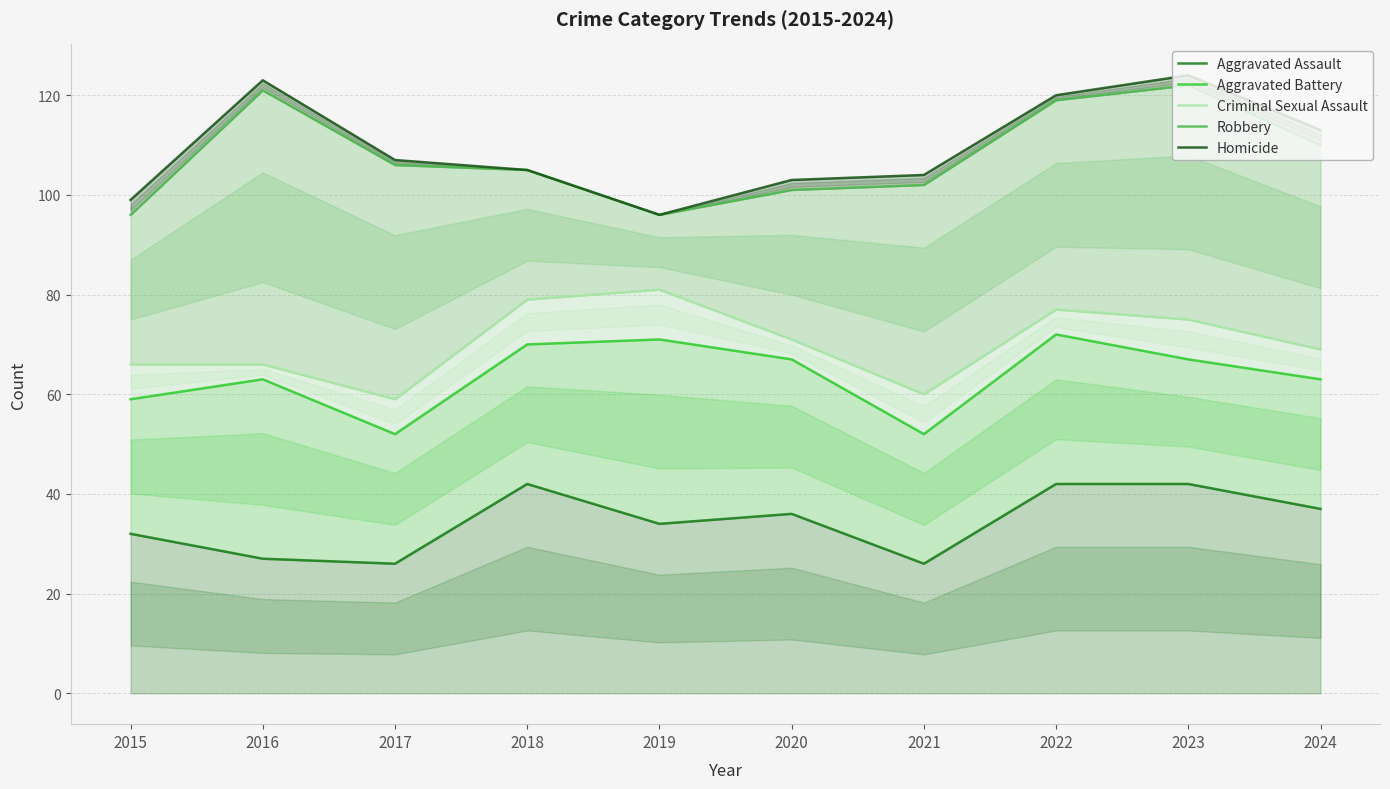

In Aggravated Battery, how many points are higher than both neighbors (excluding endpoints)?

3